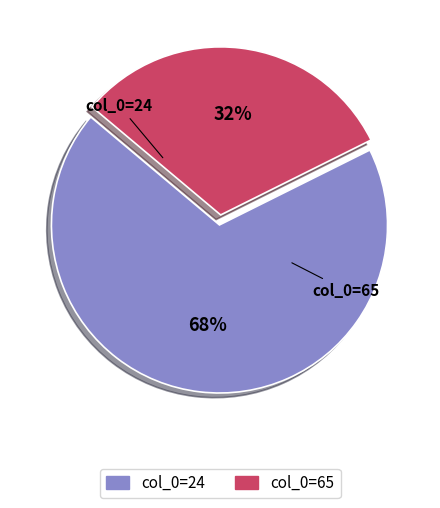

To the nearest percent, what is the average slice percentage?

50%